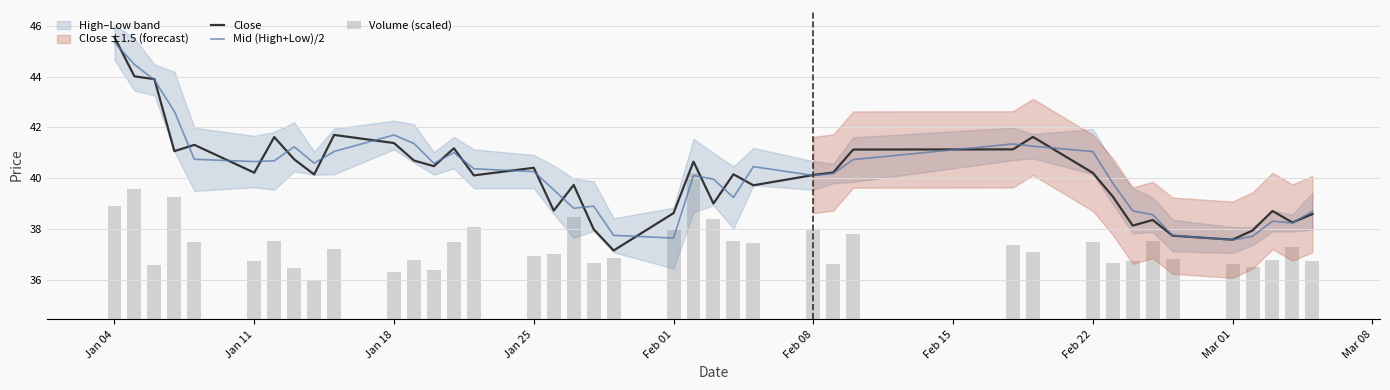

At which category is the sum across all series the highest?

Jan 04